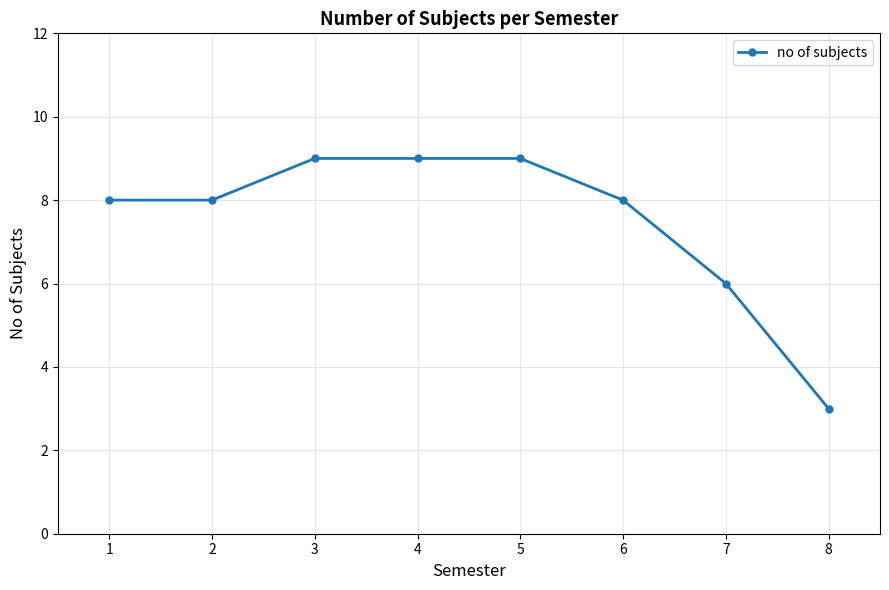

Read the value at 2.

8